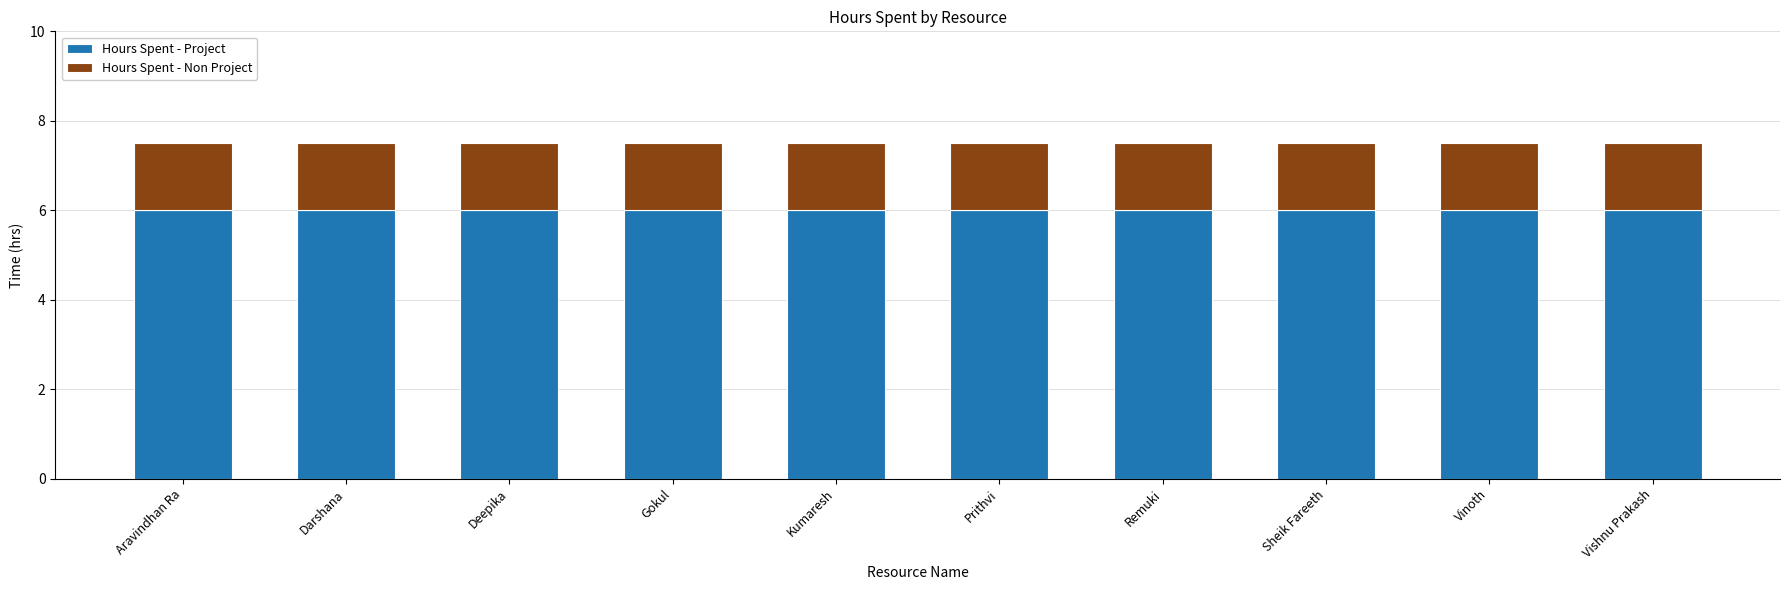

How many bars are there in total?

10